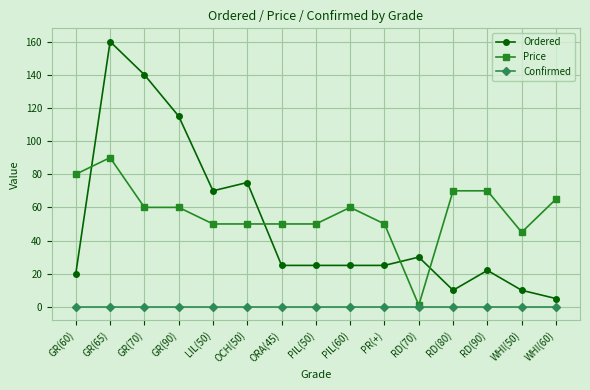

At which category is the sum across all series the highest?

GR(65)